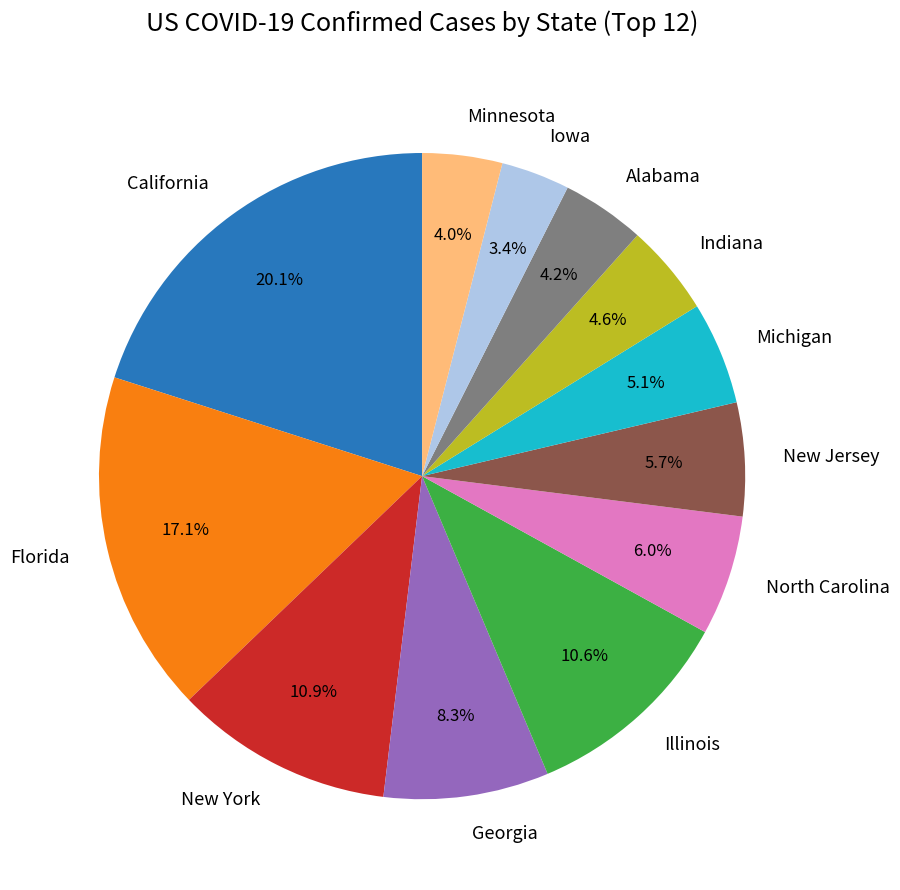

To the nearest percent, what is the difference between the largest and smallest slice percentages?

17%